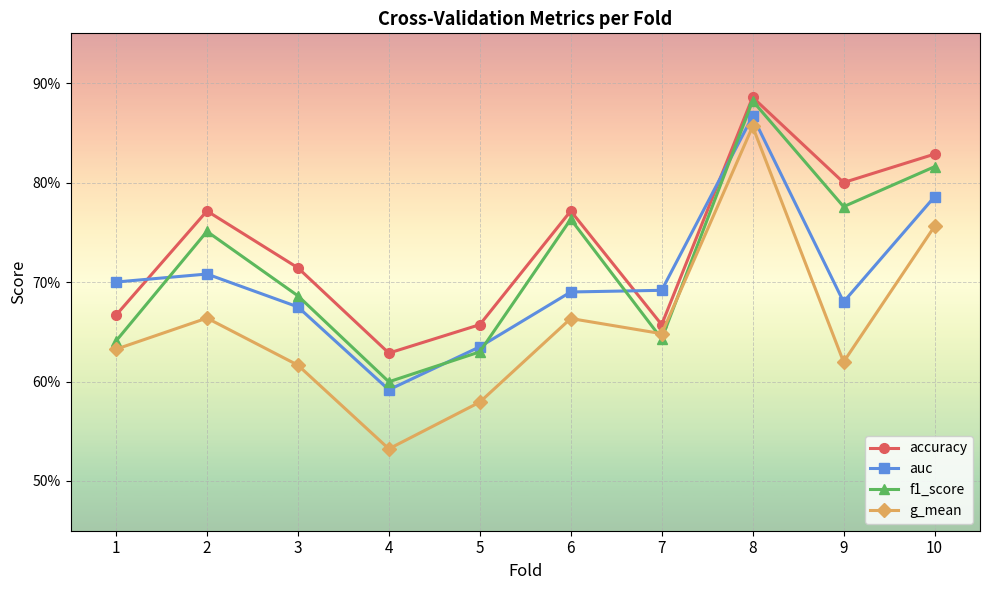

Reading left to right, what are all the values shown in this chart?

accuracy: 1=0.7	2=0.8	3=0.7	4=0.6	5=0.7	6=0.8	7=0.7	8=0.9	9=0.8	10=0.8
auc: 1=0.7	2=0.7	3=0.7	4=0.6	5=0.6	6=0.7	7=0.7	8=0.9	9=0.7	10=0.8
f1_score: 1=0.6	2=0.8	3=0.7	4=0.6	5=0.6	6=0.8	7=0.6	8=0.9	9=0.8	10=0.8
g_mean: 1=0.6	2=0.7	3=0.6	4=0.5	5=0.6	6=0.7	7=0.6	8=0.9	9=0.6	10=0.8